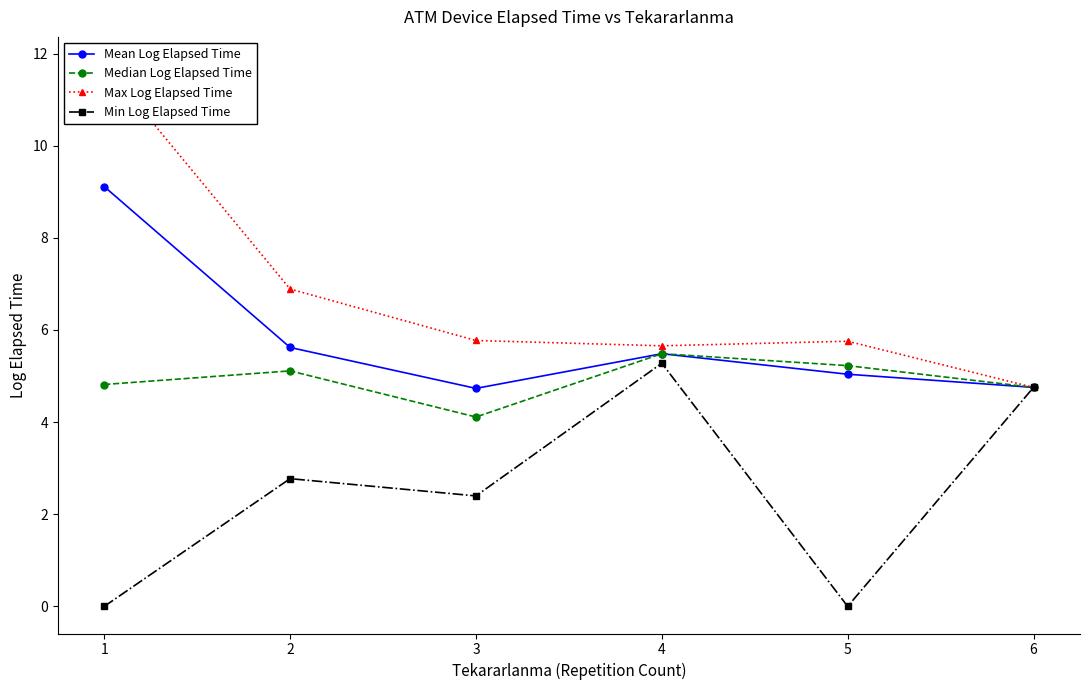

Rank the series at 6 from highest to lowest value.

Mean Log Elapsed Time, Median Log Elapsed Time, Max Log Elapsed Time, Min Log Elapsed Time